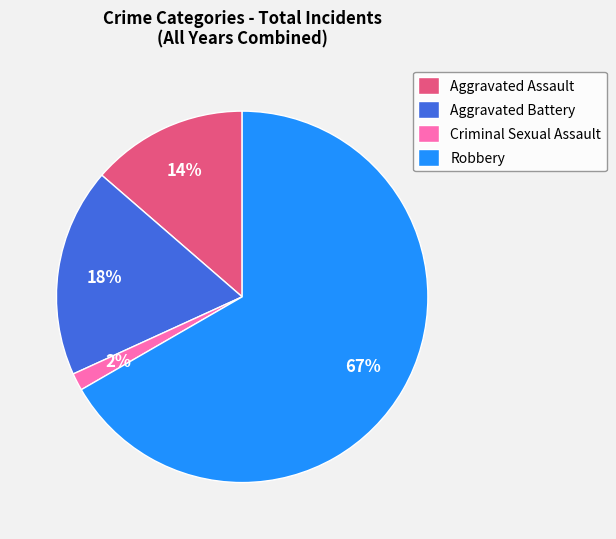

What is the smallest slice in the pie chart?

Criminal Sexual Assault